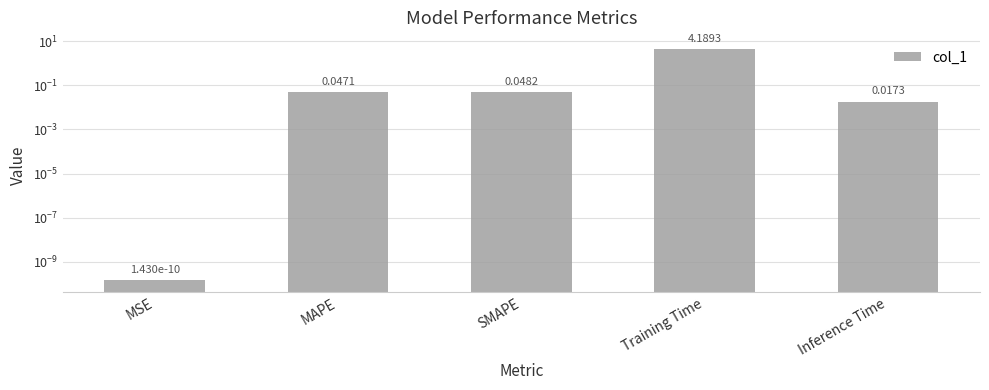

What position from the left is Training Time?

4